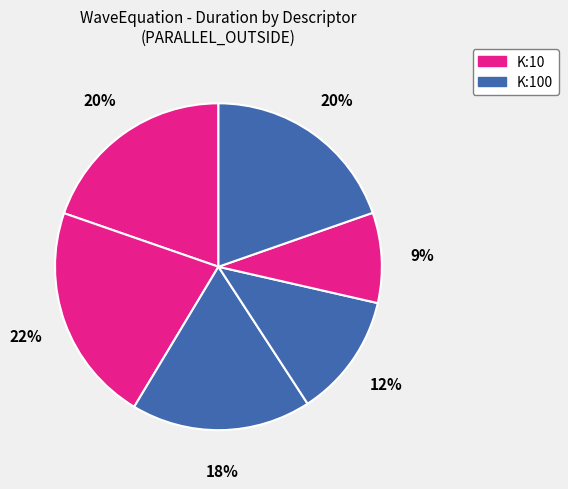

How many slices are in this pie chart?

6